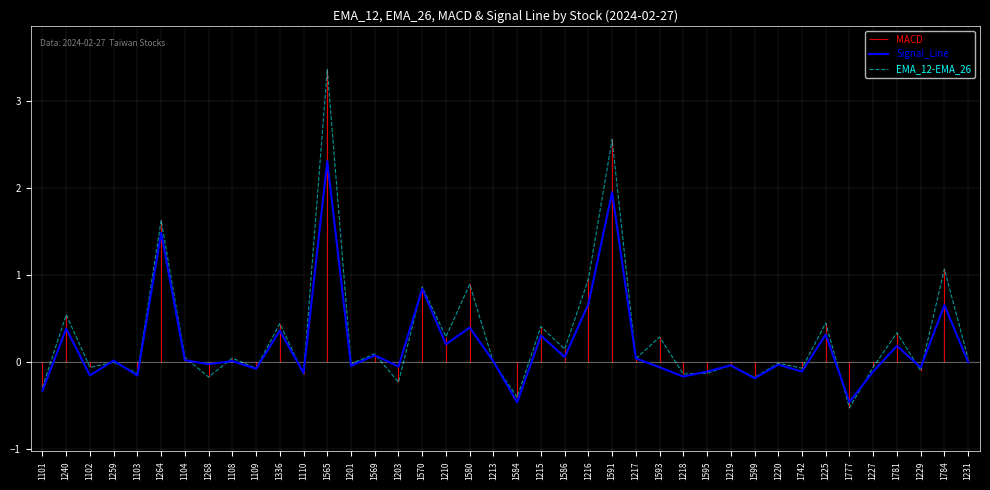

Is the value of EMA_12-EMA_26 at 1777 greater than the value of Signal_Line at 1593?

No